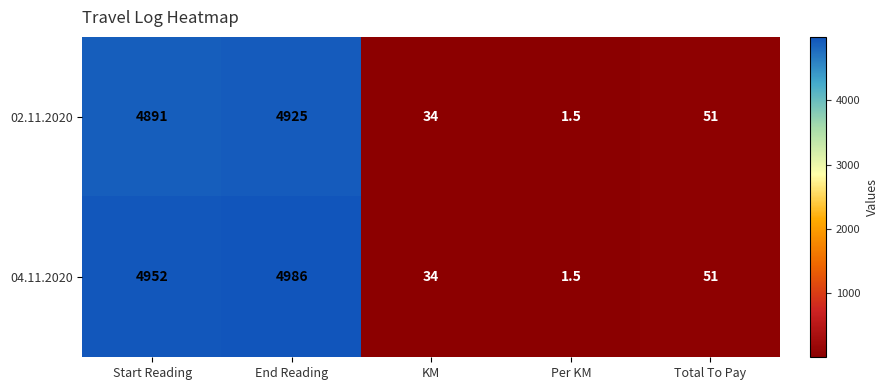

What is the greatest value displayed?

4986.0